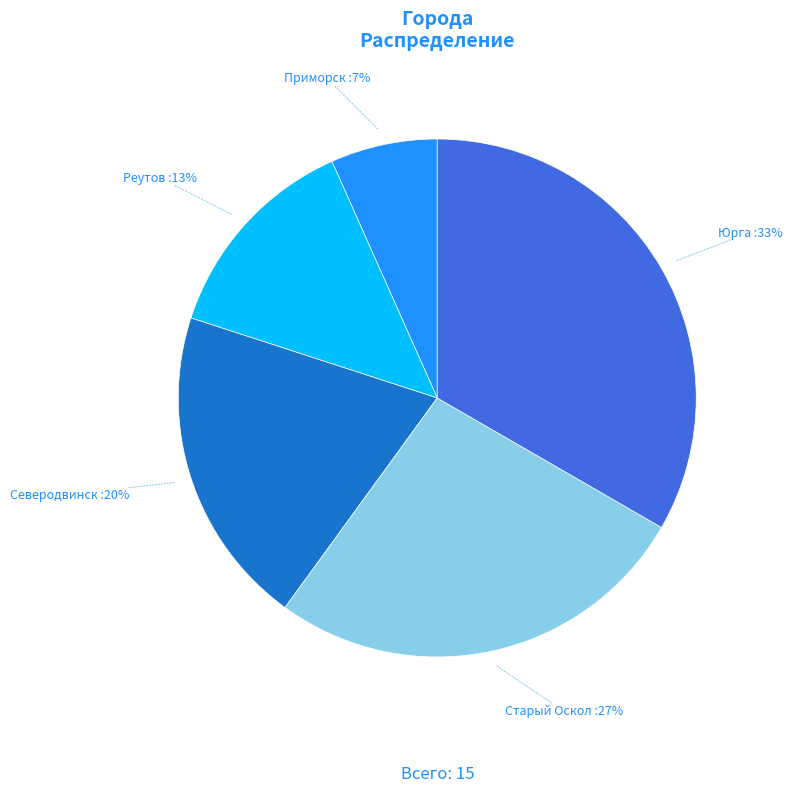

Rank the categories by value from highest to lowest.

Юрга, Старый Оскол, Северодвинск, Реутов, Приморск